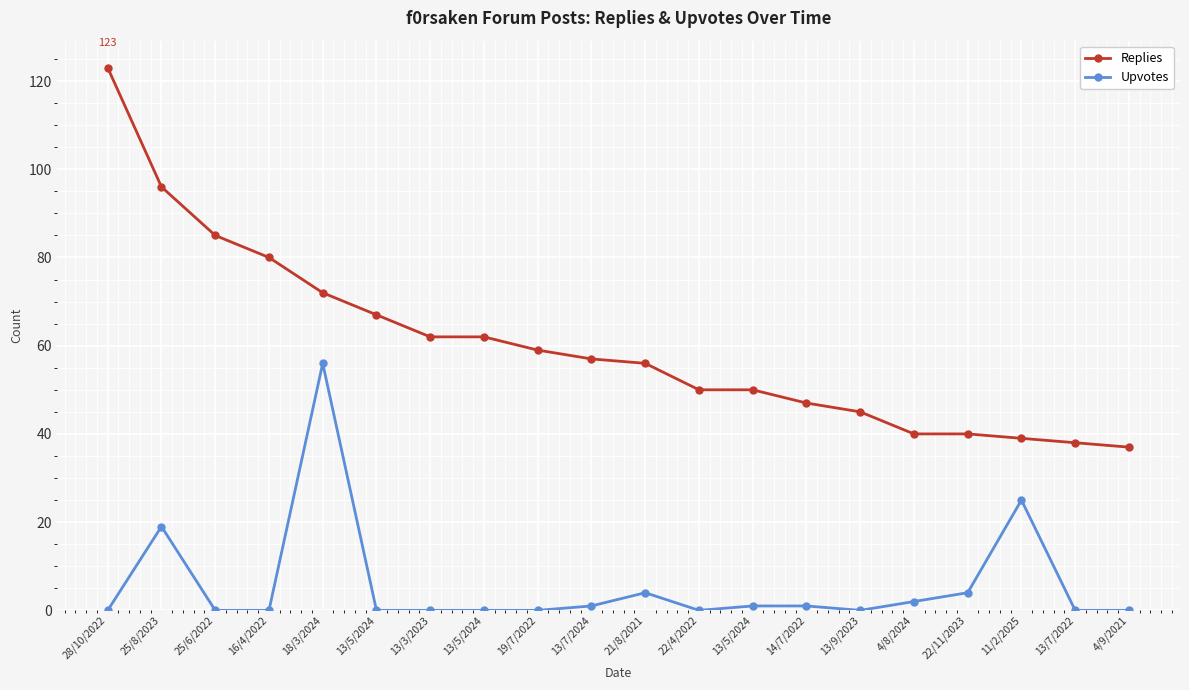

List the series in order of their overall mean, lowest first.

Upvotes, Replies